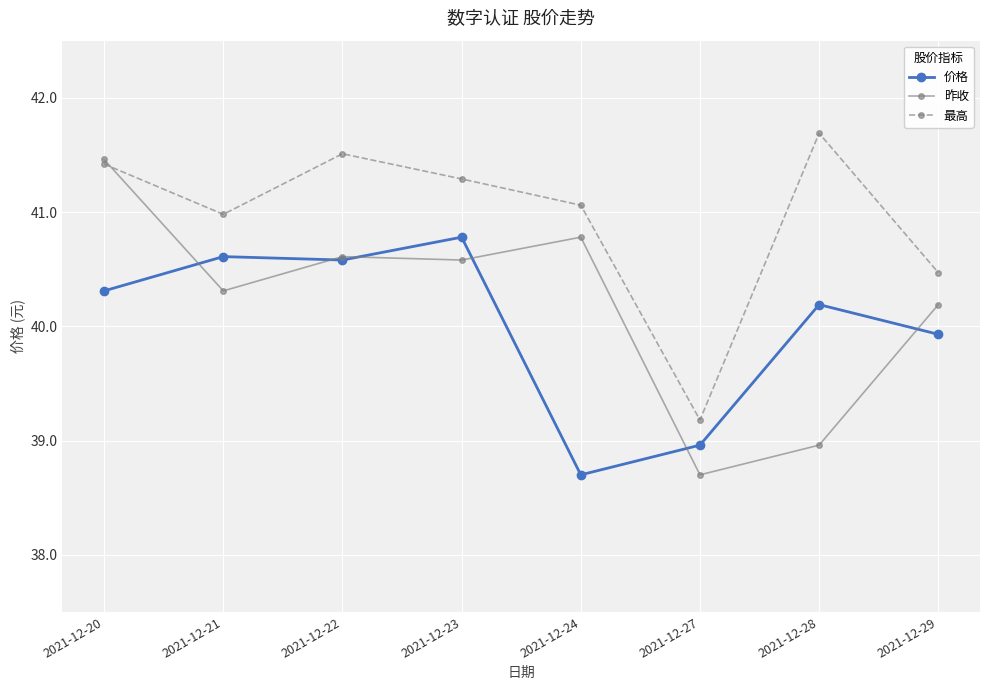

At which category is the sum across all series the highest?

2021-12-20